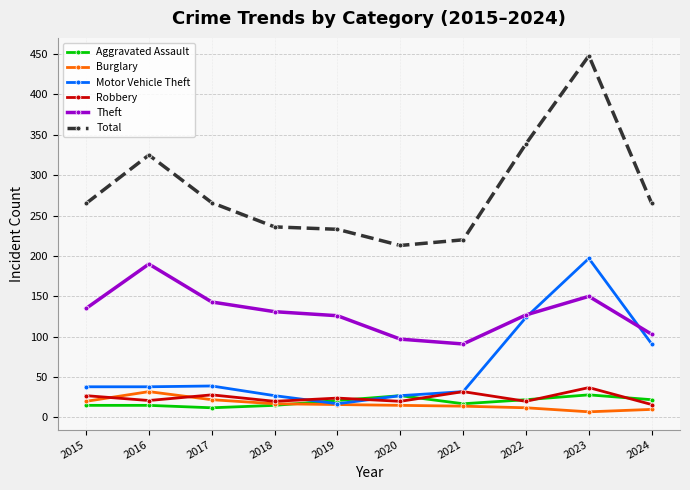

What is the difference between the Aggravated Assault values at 2024 and 2016?

7